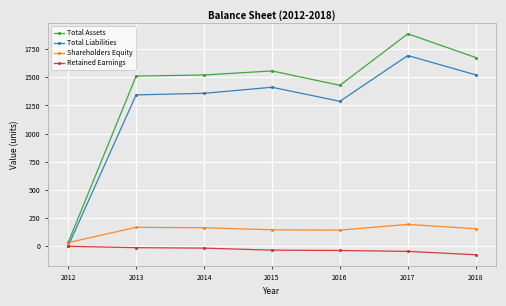

True or false: Shareholders Equity has a value of 61 at 2016.

False